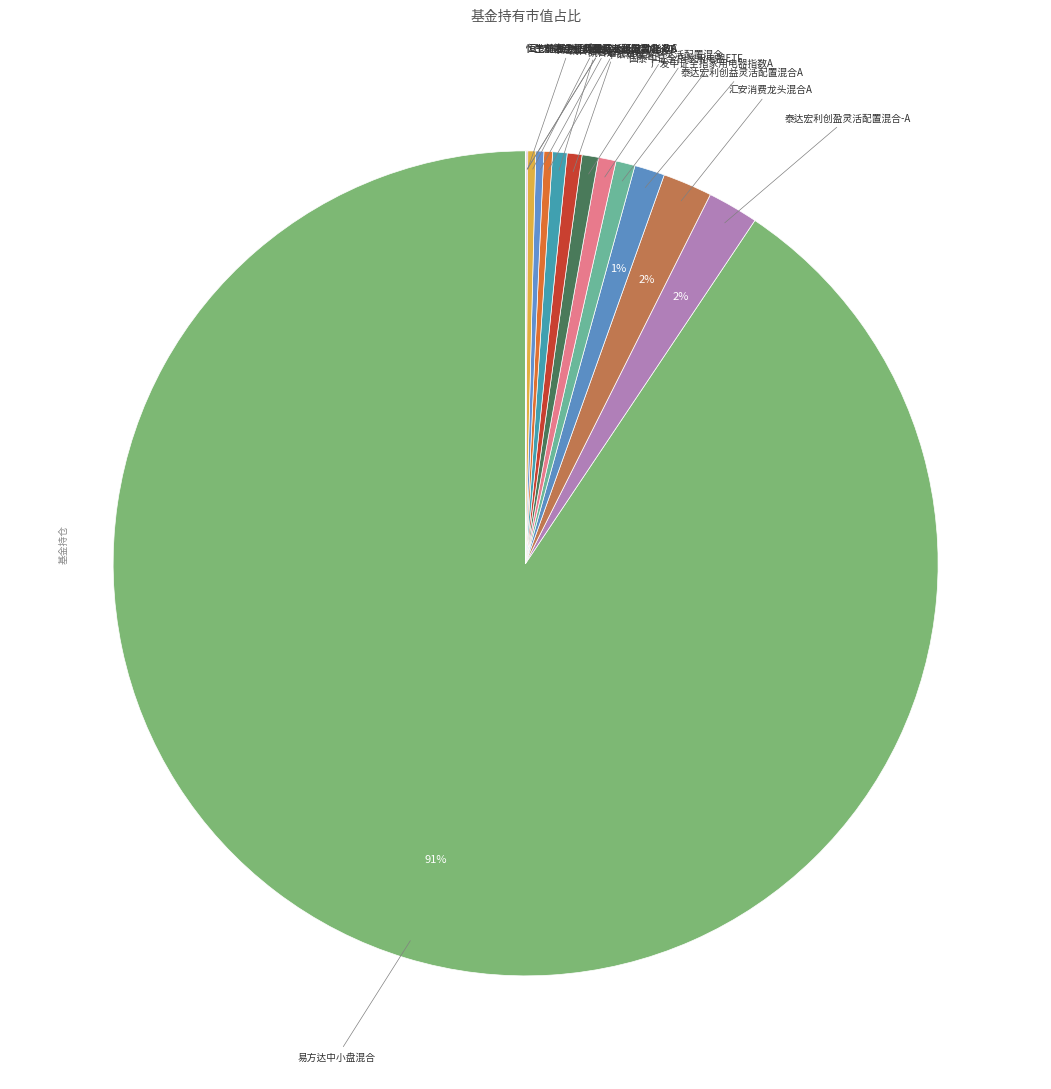

How many slices are in this pie chart?

15